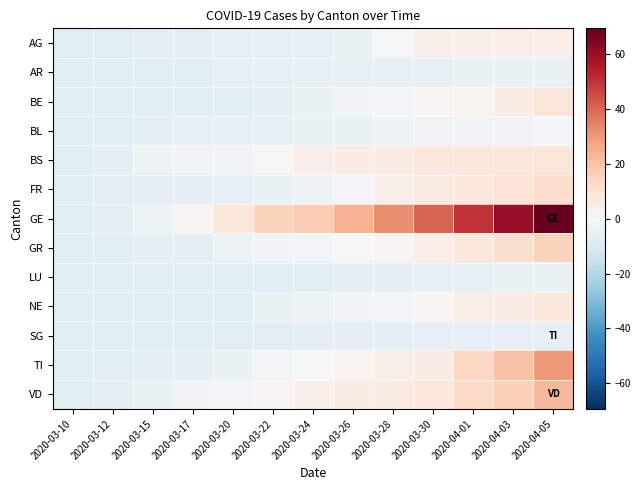

Between 2020-03-26 and 2020-03-15, which is larger?

2020-03-26